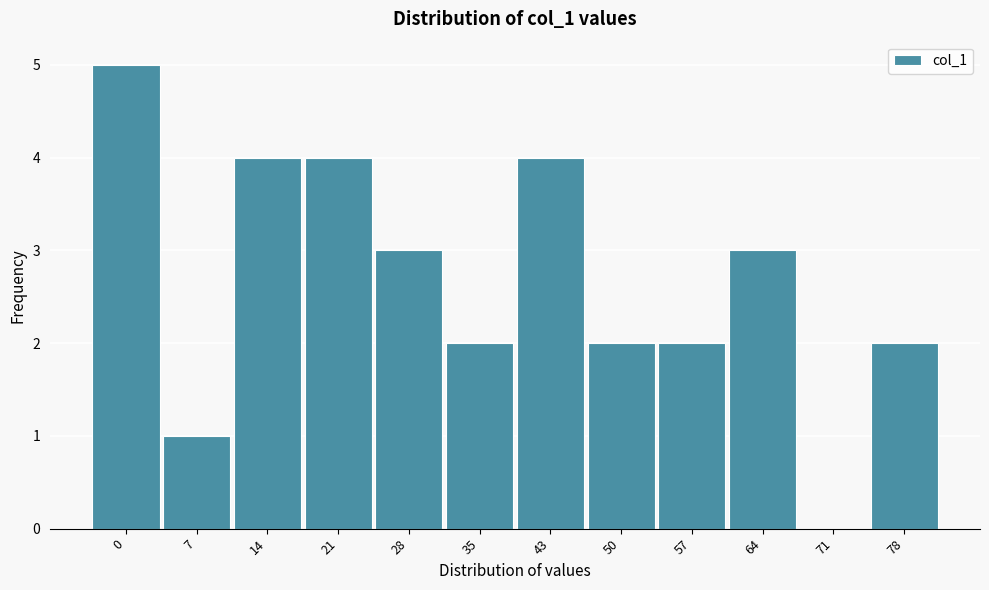

Reading right to left, list all the values displayed in this chart.

78=2	71=0	64=3	57=2	50=2	43=4	35=2	28=3	21=4	14=4	7=1	0=5